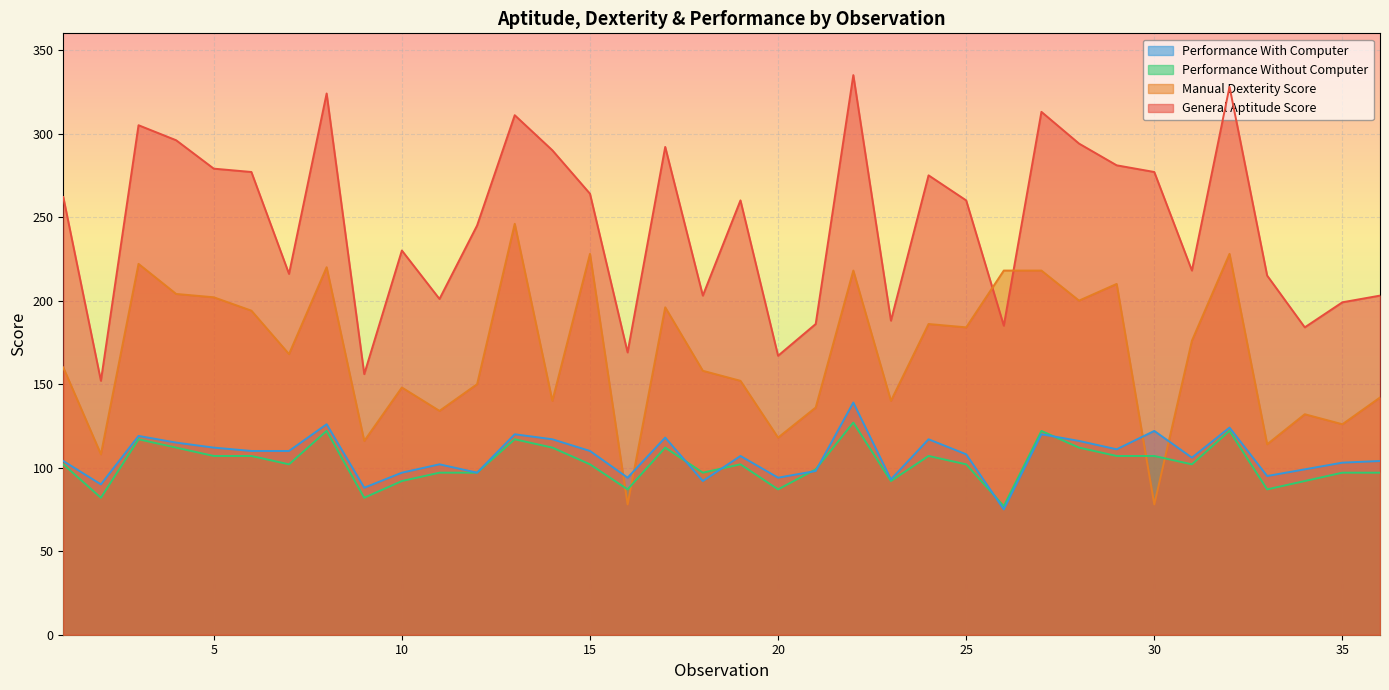

Reading left to right, transcribe all the data shown in this chart.

General Aptitude Score: 262	152	305	296	279	277	216	324	156	230	201	245	311	290	264	169	292	203	260	167	186	335	188	275	260	185	313	294	281	277	218	328	215	184	199	203
Manual Dexterity Score: 160	108	222	204	202	194	168	220	116	148	134	150	246	140	228	78	196	158	152	118	136	218	140	186	184	218	218	200	210	78	176	228	114	132	126	142
Performance Without Computer: 102	82	117	112	107	107	102	122	82	92	97	97	117	112	102	87	112	97	102	87	99	127	92	107	102	77	122	112	107	107	102	122	87	92	97	97
Performance With Computer: 104	90	119	115	112	110	110	126	88	97	102	97	120	117	110	94	118	92	107	94	98	139	93	117	108	75	120	116	111	122	106	124	95	99	103	104